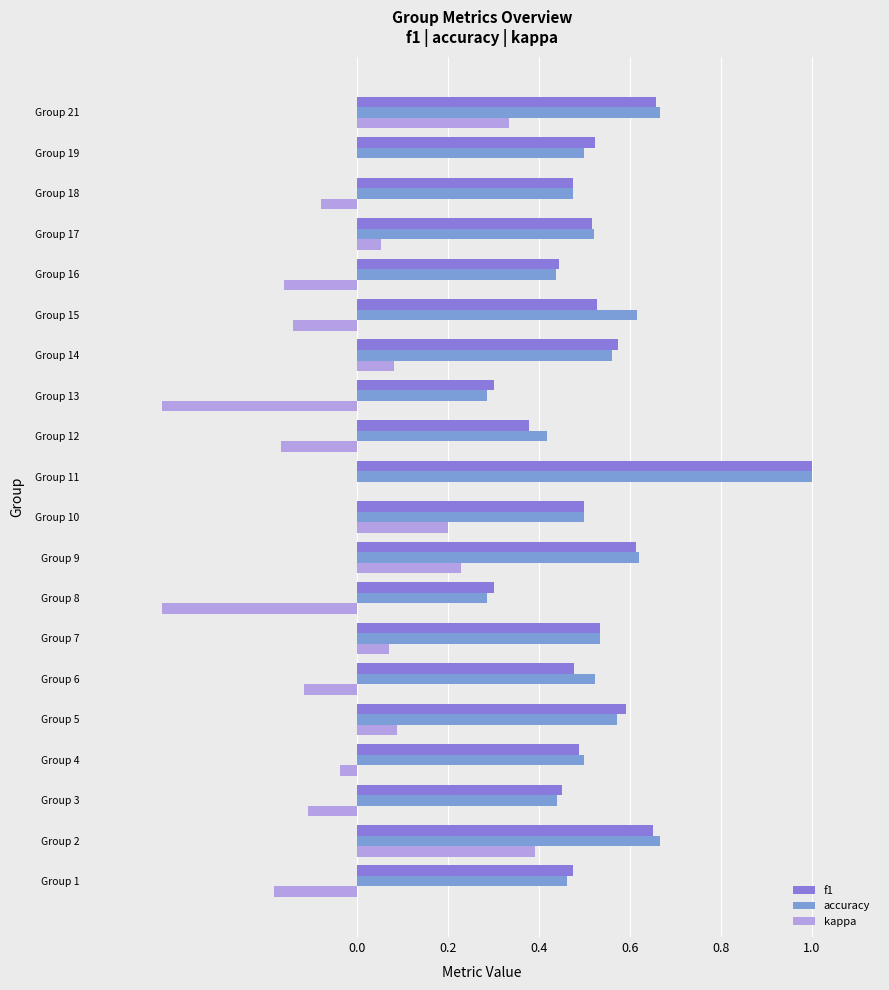

How many distinct data groups are displayed?

3